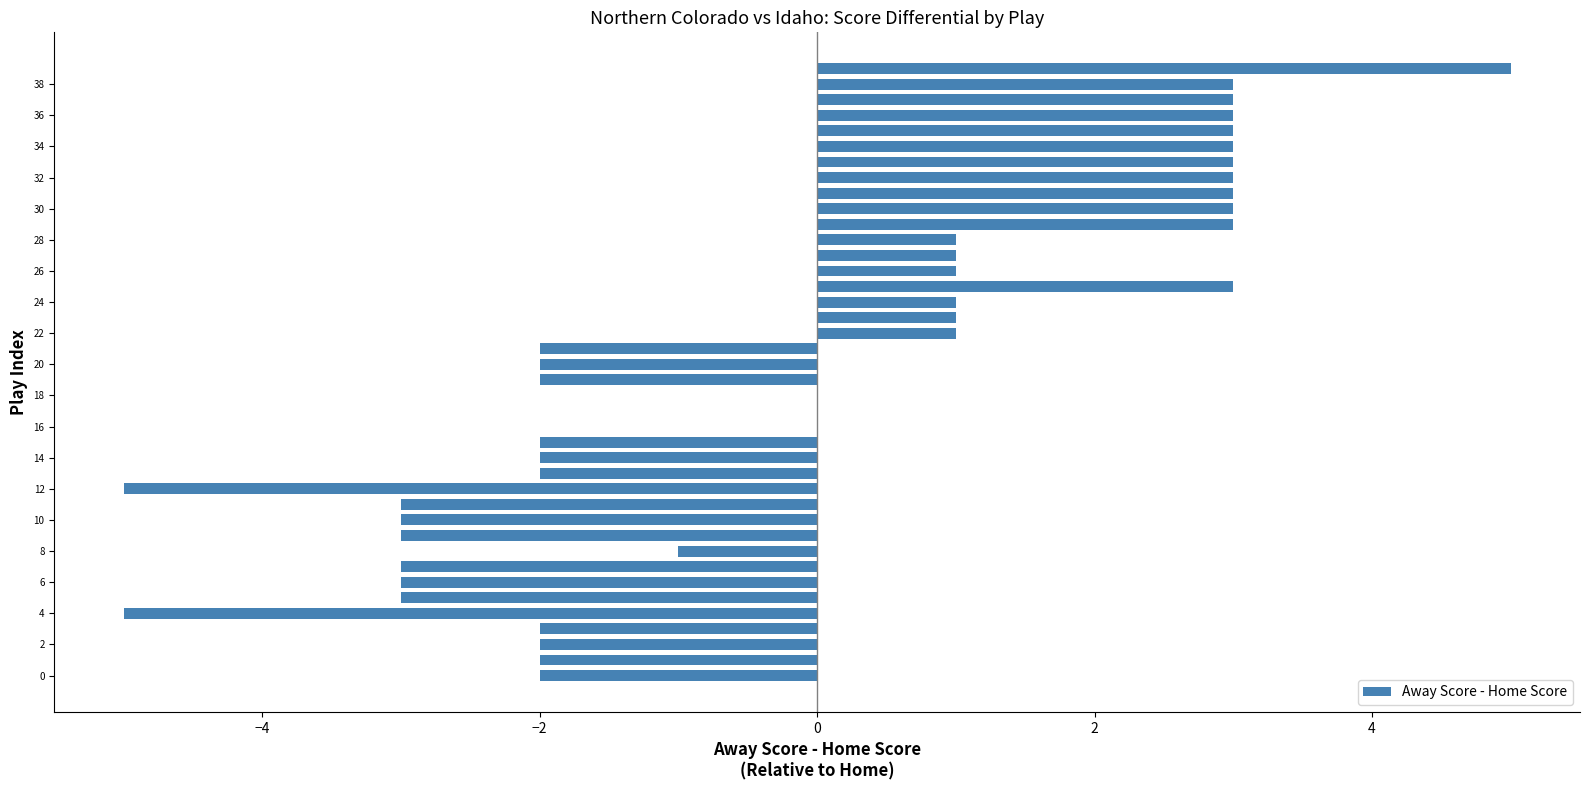

What is the sum of all values?

-5